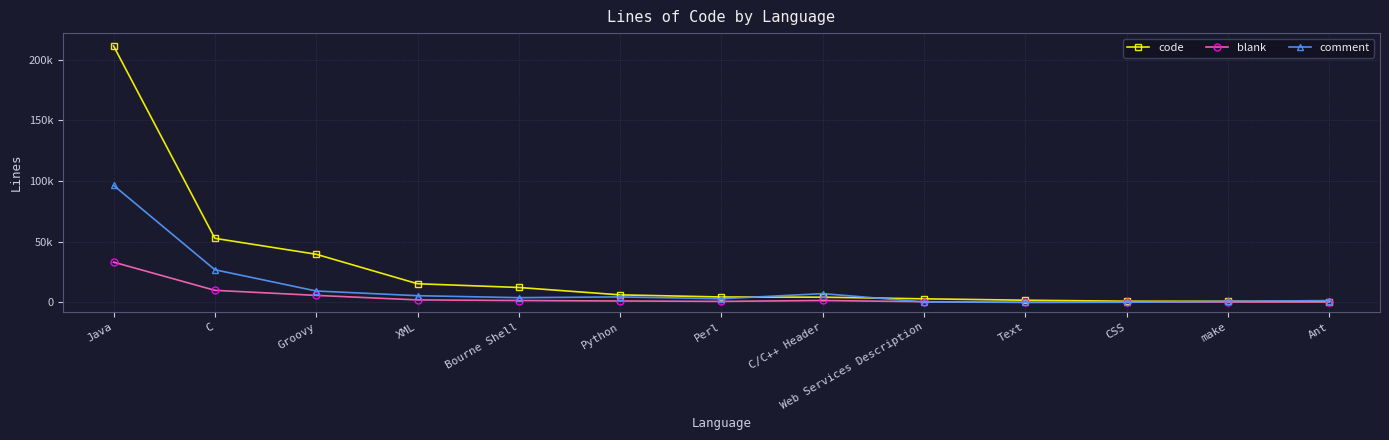

The comment series shows 365 at make. True or false?

False